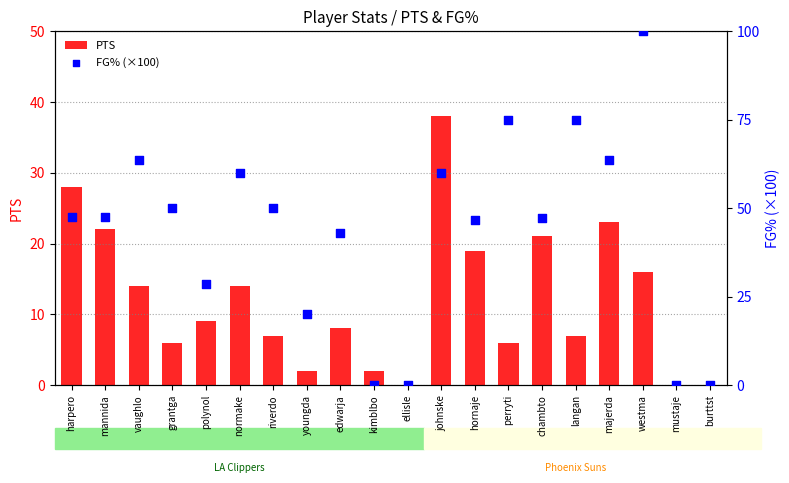

At how many categories does at least one series exceed 62?

5